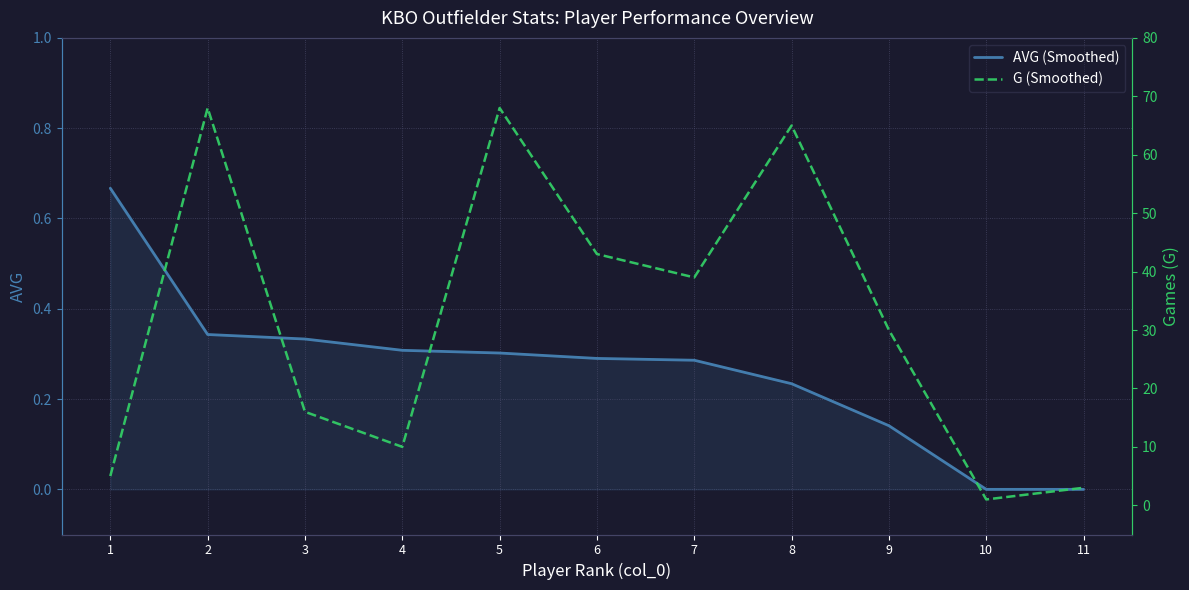

What is the value of the AVG (Smoothed) point at the 1st from the left?

0.7